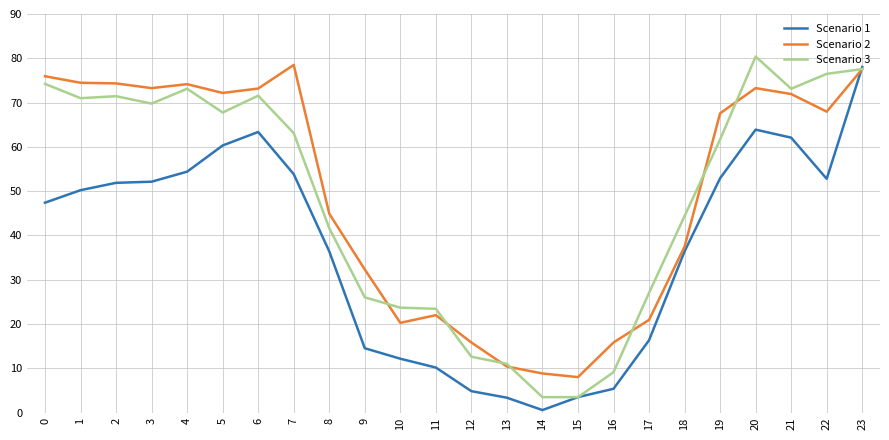

What is the difference between the Scenario 2 values at 16 and 18?

21.6